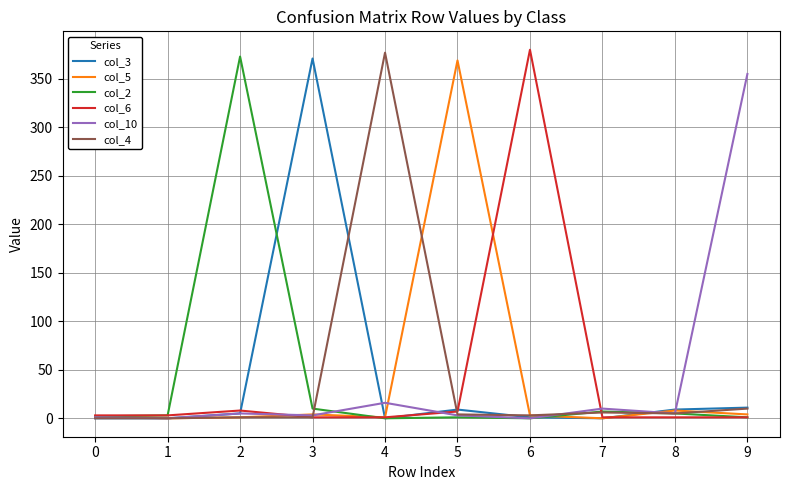

The col_5 series shows 4 at 9. True or false?

True